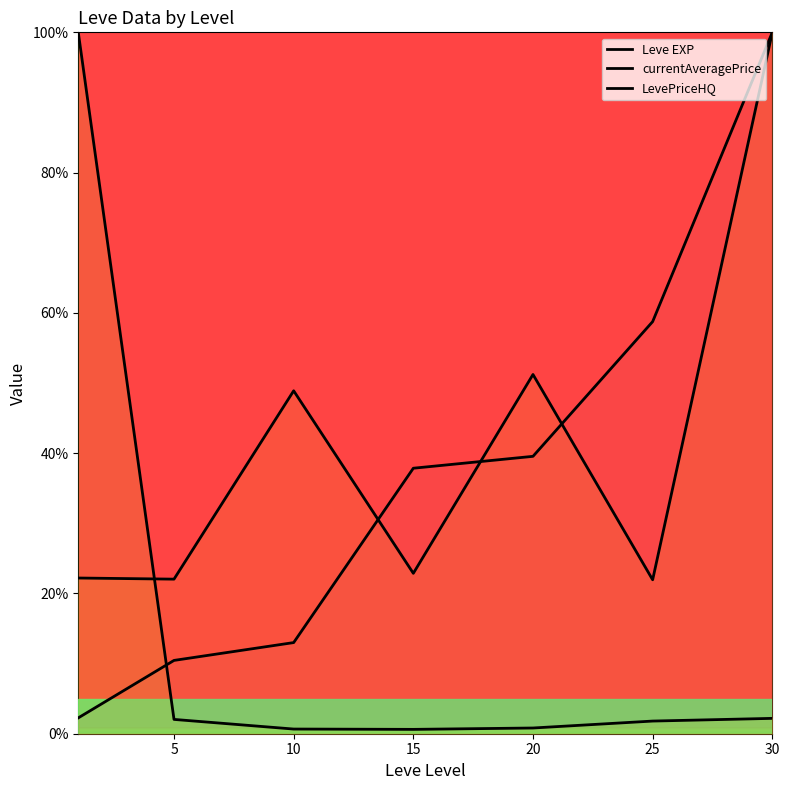

Where is currentAveragePrice nearest to the value 60?

20